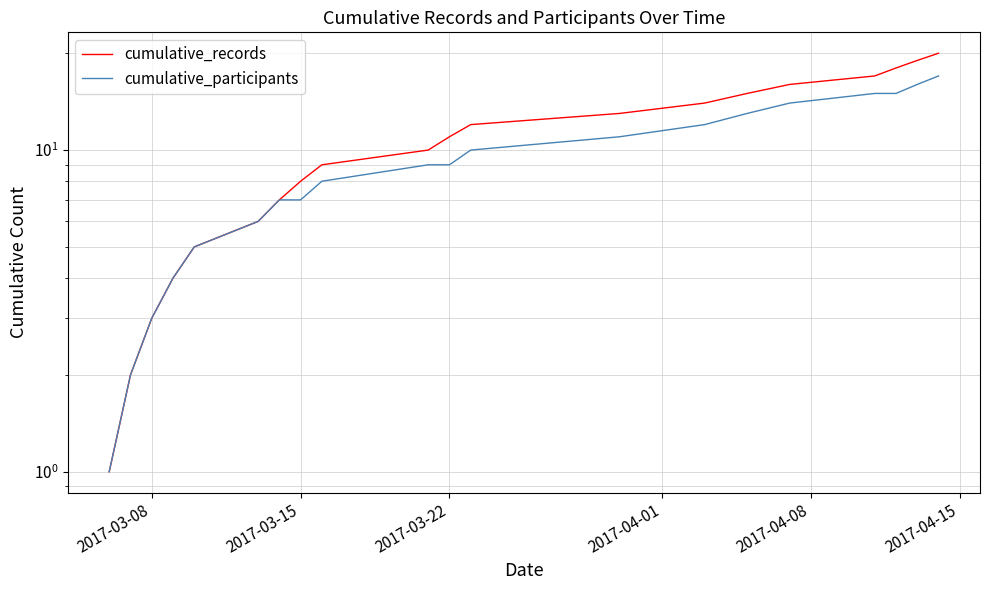

True or false: cumulative_participants has a value of 16 at 12.

False